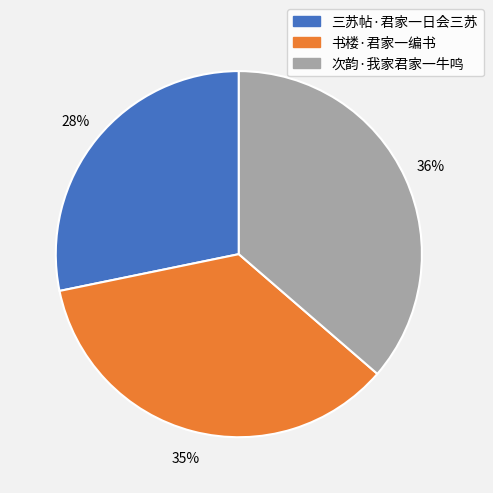

Which has a higher value, 三苏帖·君家一日会三苏 or 书楼·君家一编书?

书楼·君家一编书